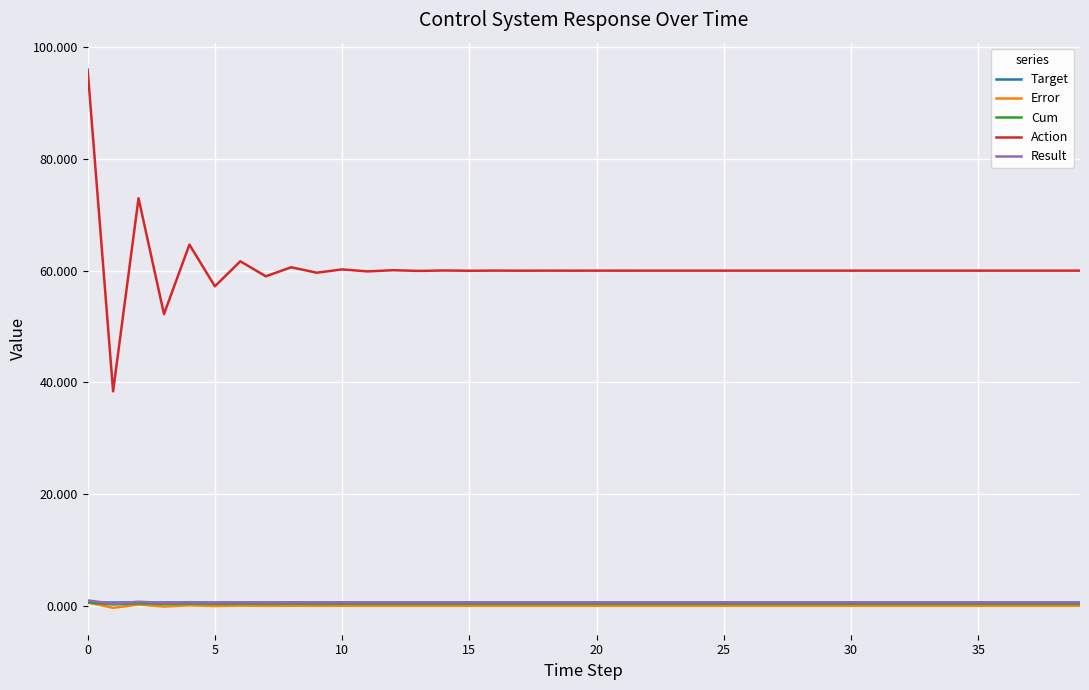

What are all the series names shown in the legend?

Target, Error, Cum, Action, Result